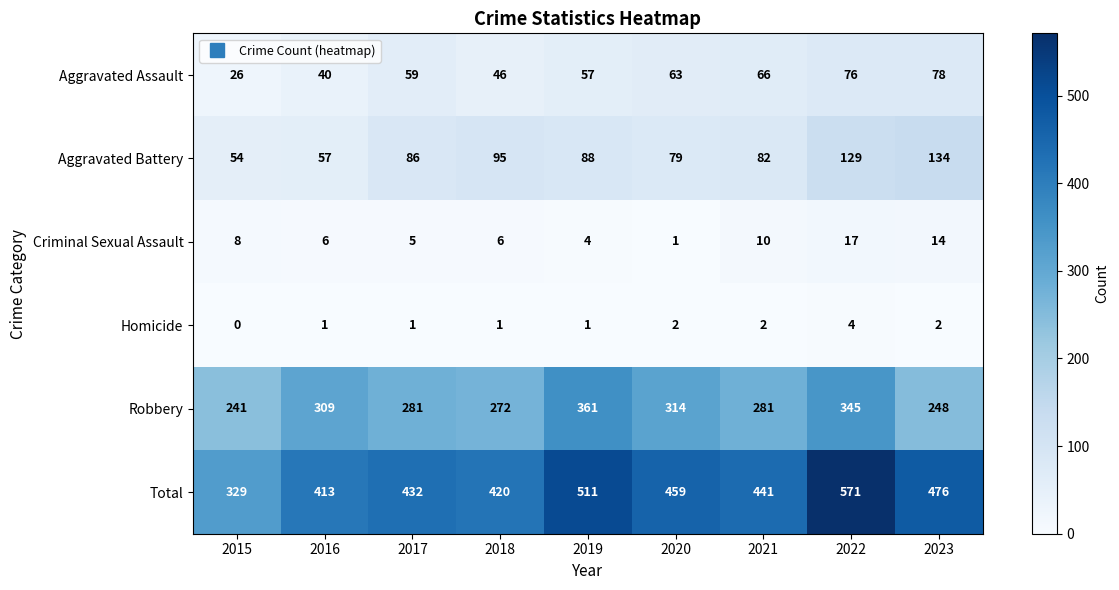

Which series has the largest total across all categories?

Total